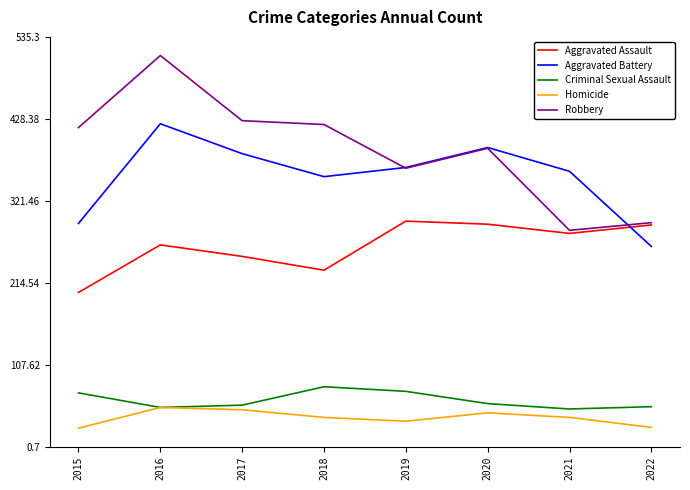

What is the spread (max minus min) of values at 2017?

377